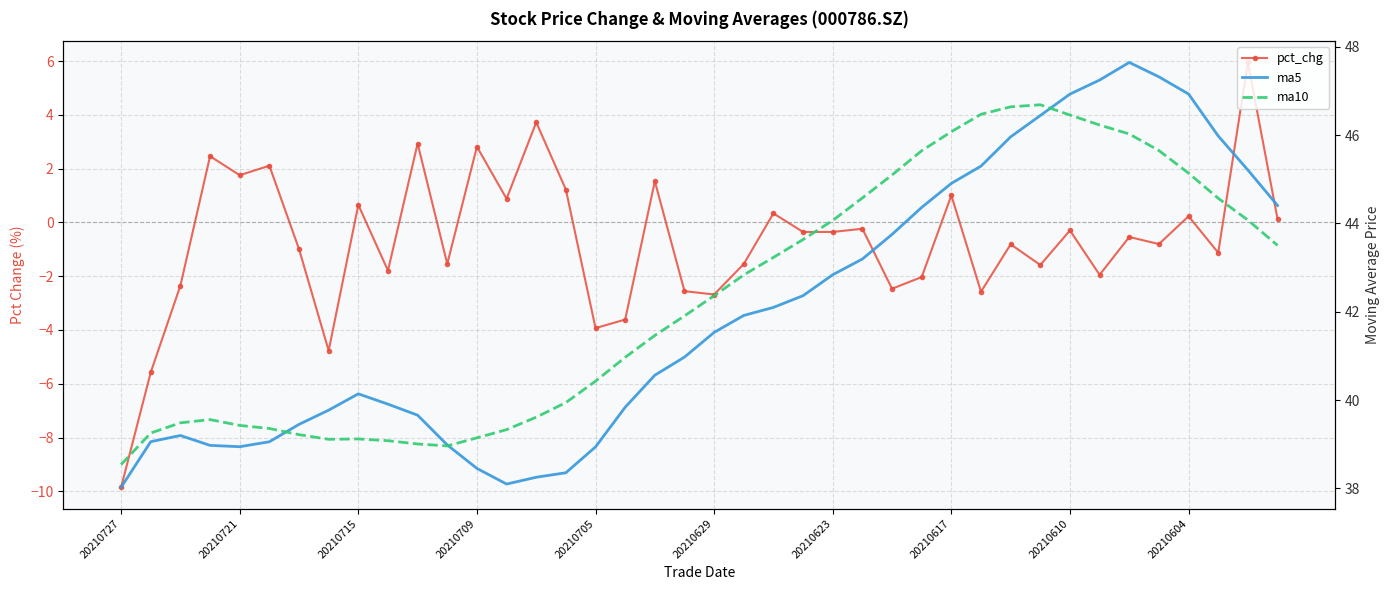

Which series has the largest range (max minus min)?

pct_chg